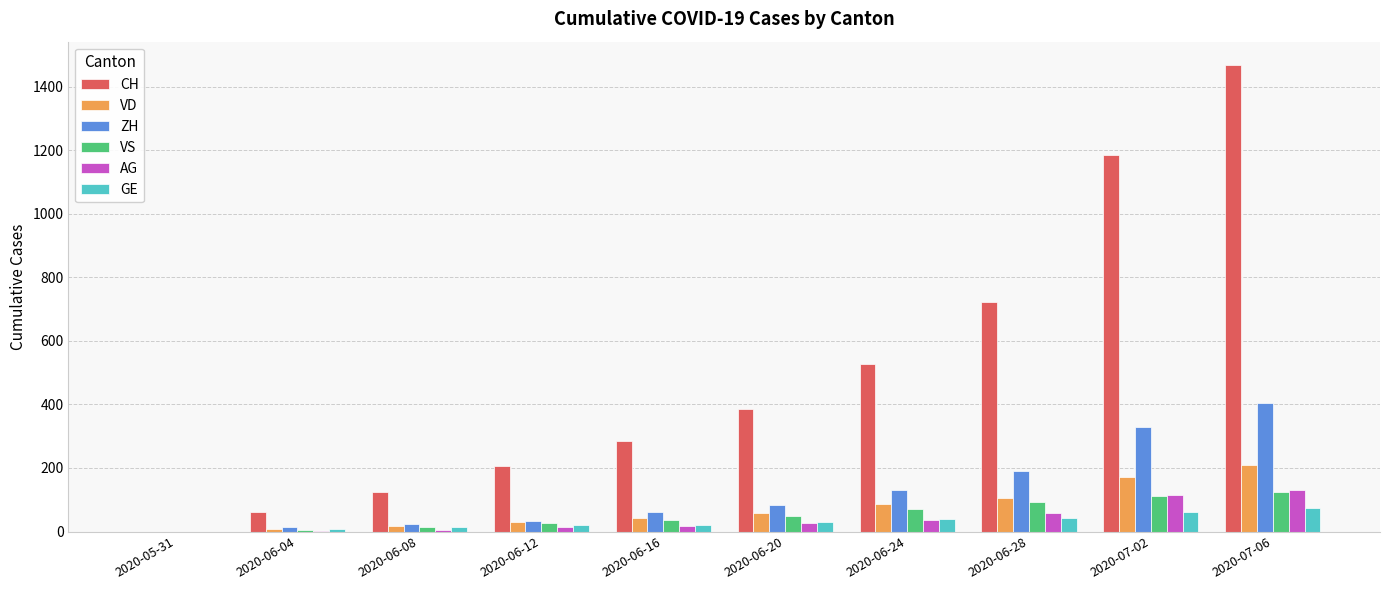

What is the sum of all CH values?

4966